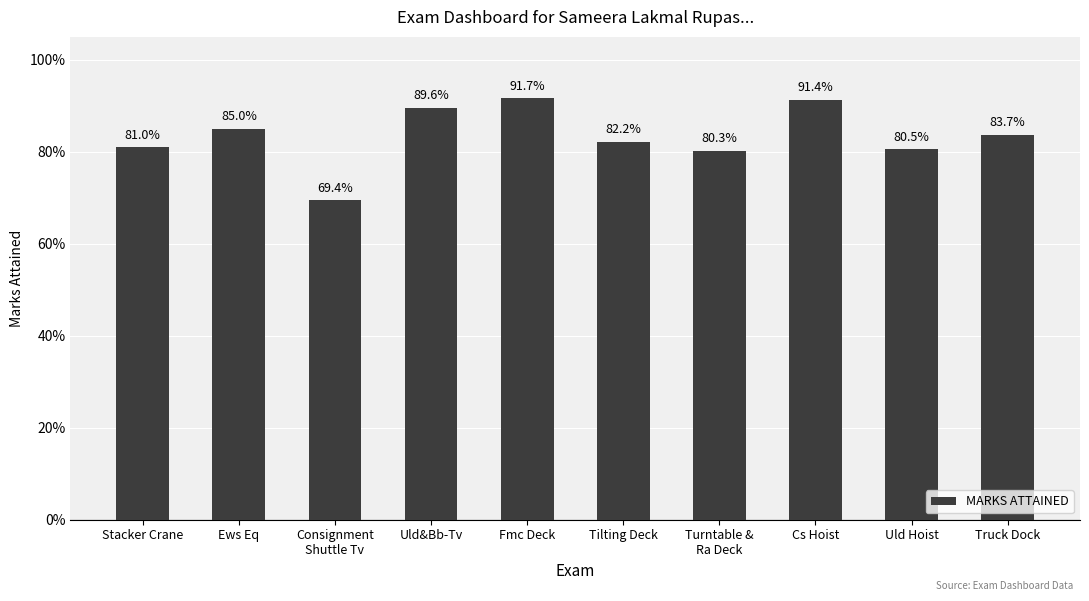

What is the difference between the values at Tilting Deck and Consignment
Shuttle Tv?

0.1